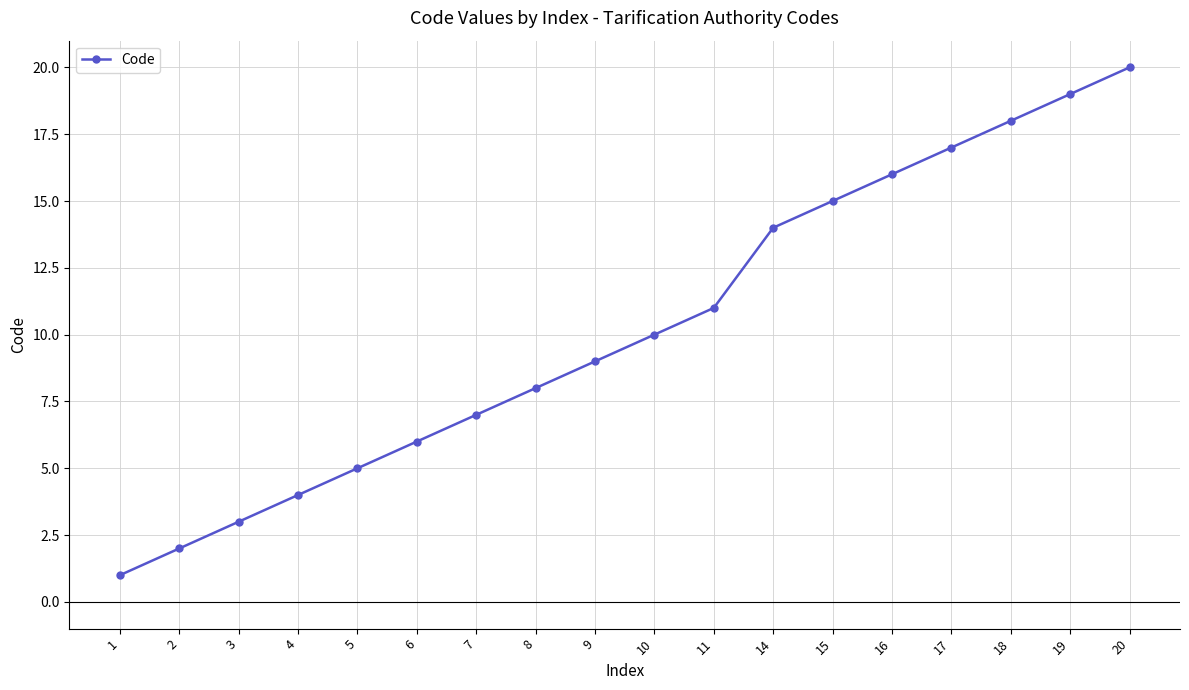

Count the number of categories in the chart.

18